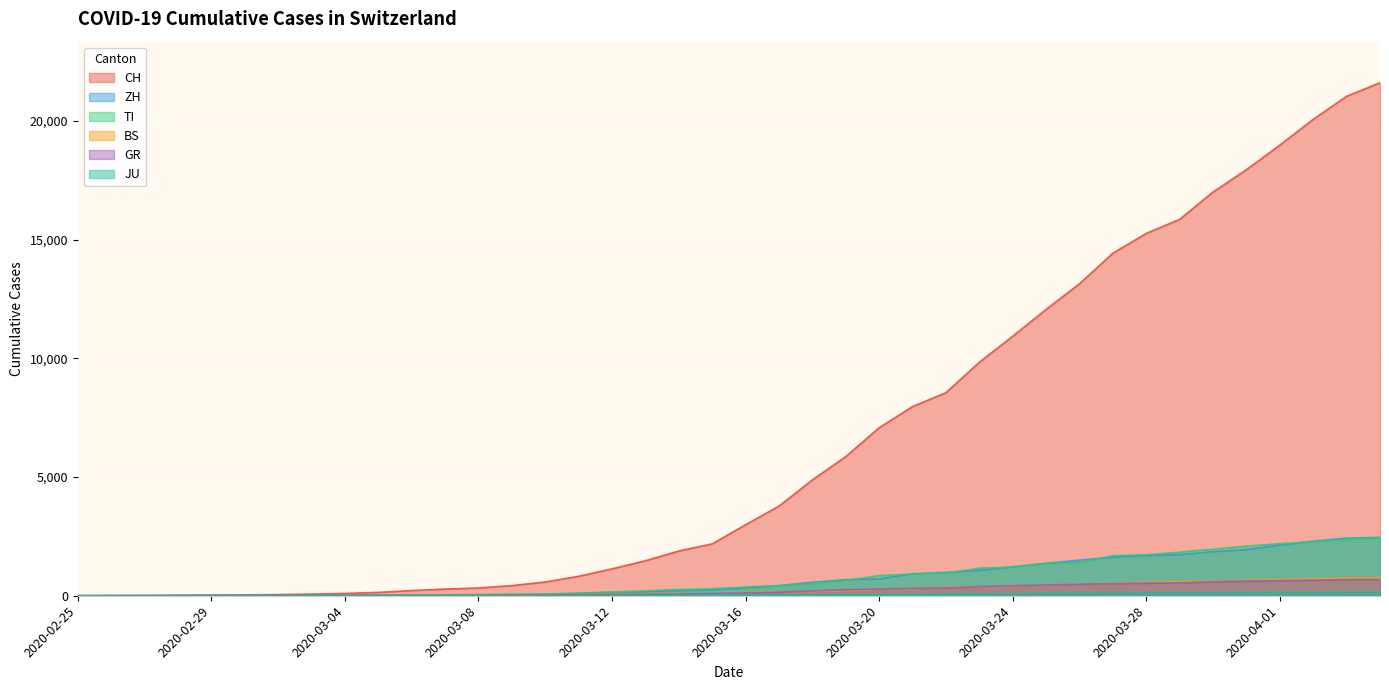

What is the maximum value shown in the chart?

21617